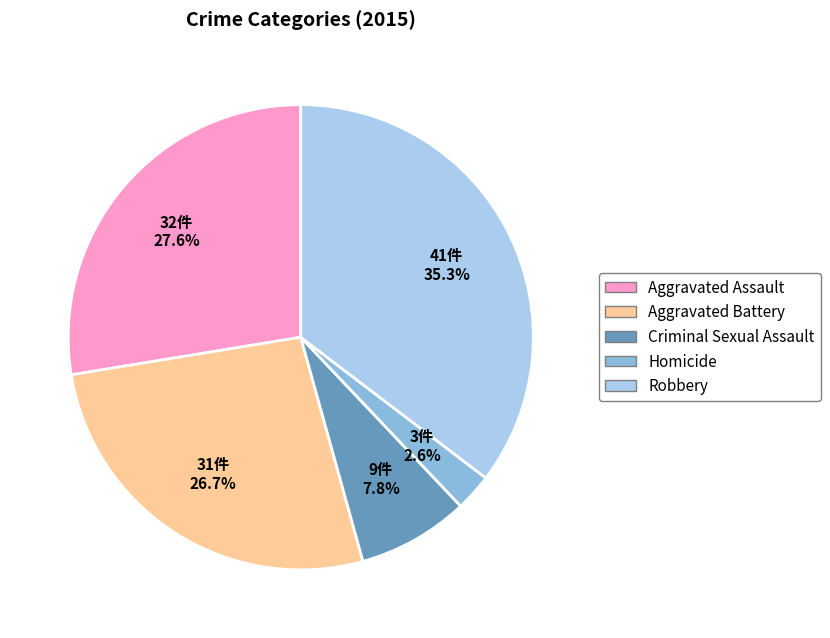

To the nearest percent, what is the difference between the largest and smallest slice percentages?

33%